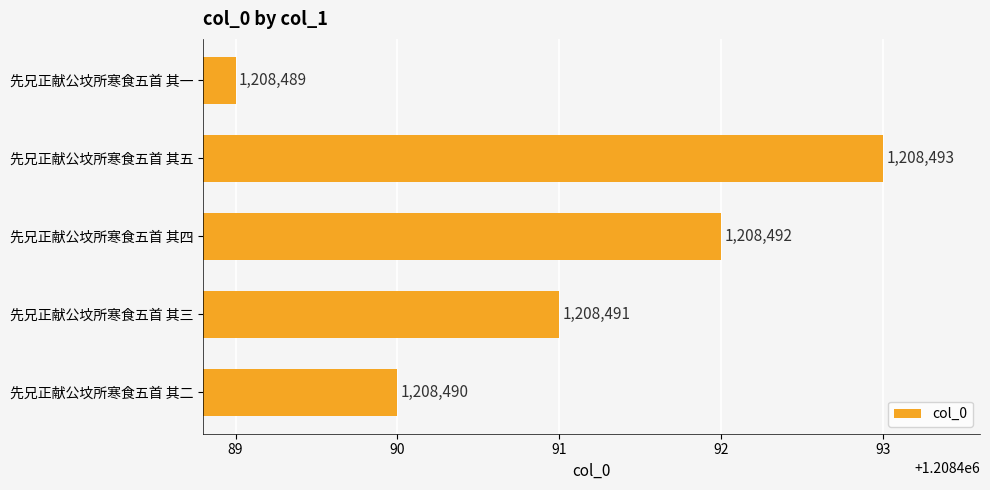

The chart shows a value of 1208492 at 先兄正献公坟所寒食五首 其四. True or false?

True